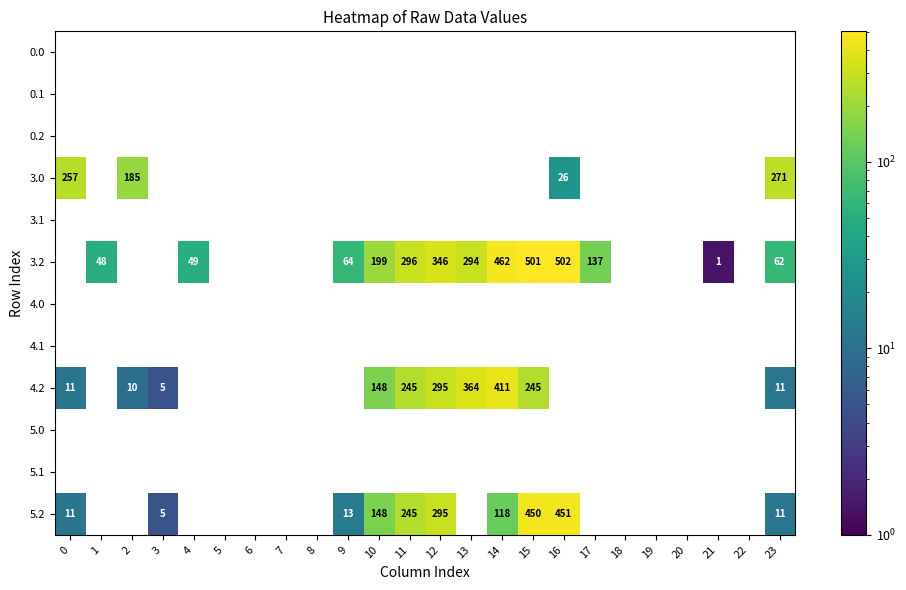

At how many categories does at least one series exceed 171?

10